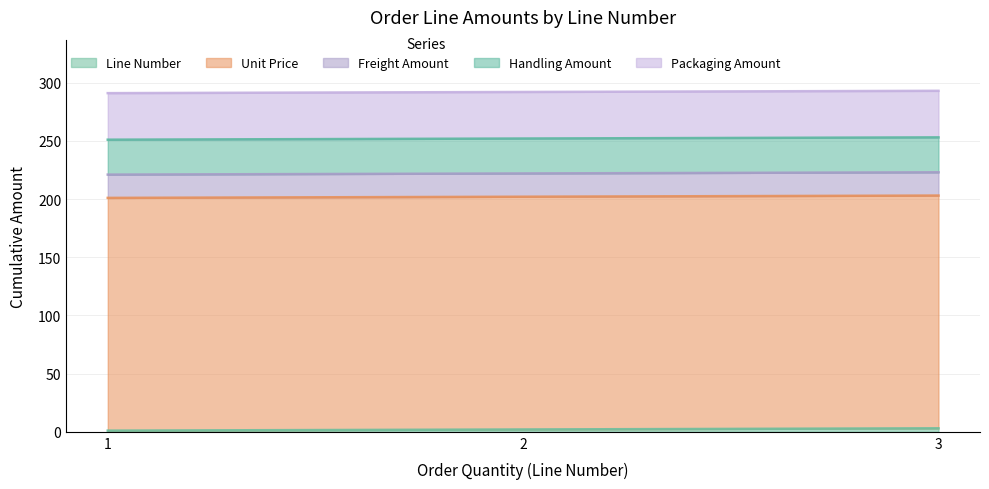

Rank the series by their maximum value, from lowest to highest.

Line Number, Freight Amount, Handling Amount, Packaging Amount, Unit Price